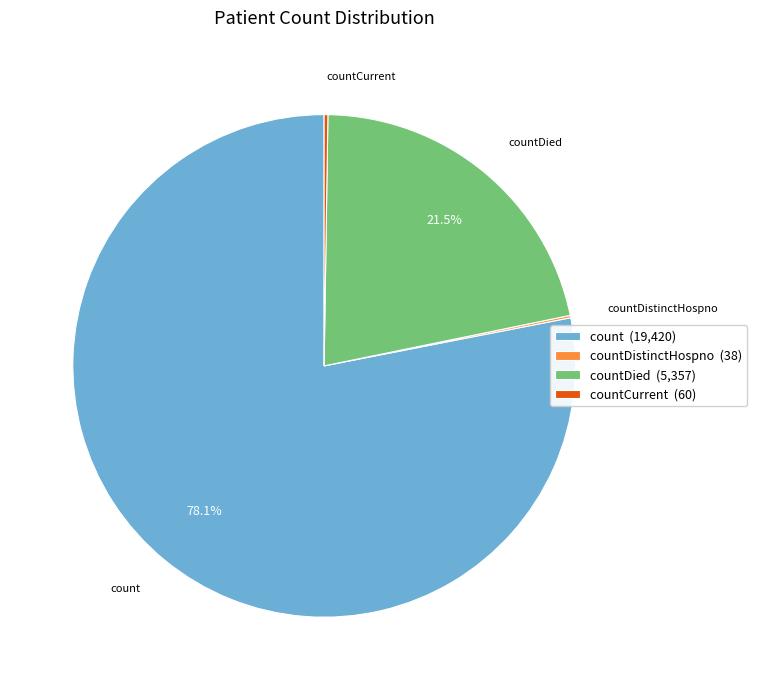

What is the largest slice in the pie chart?

count (19,420)